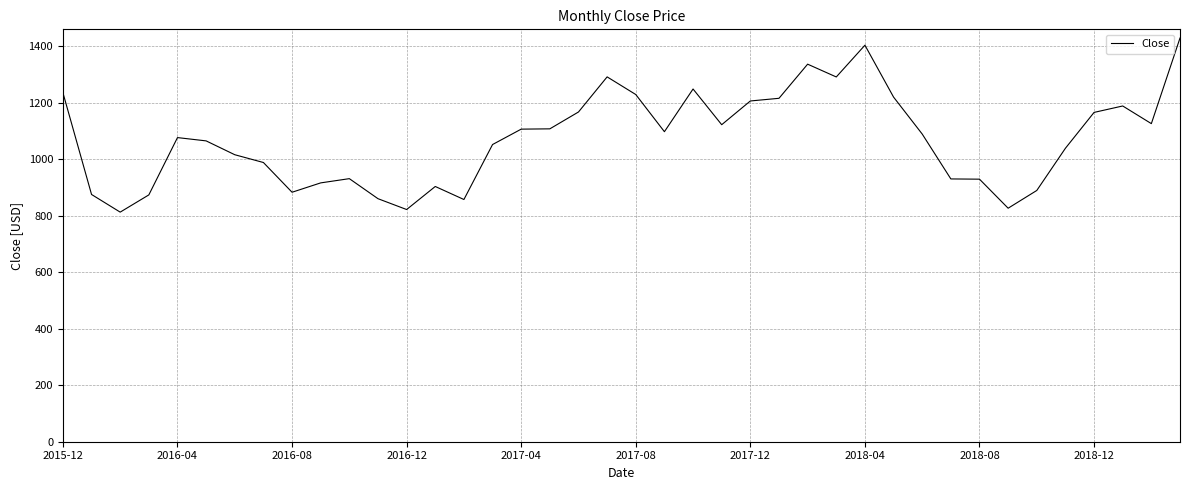

What is the maximum value shown in the chart?

1428.2